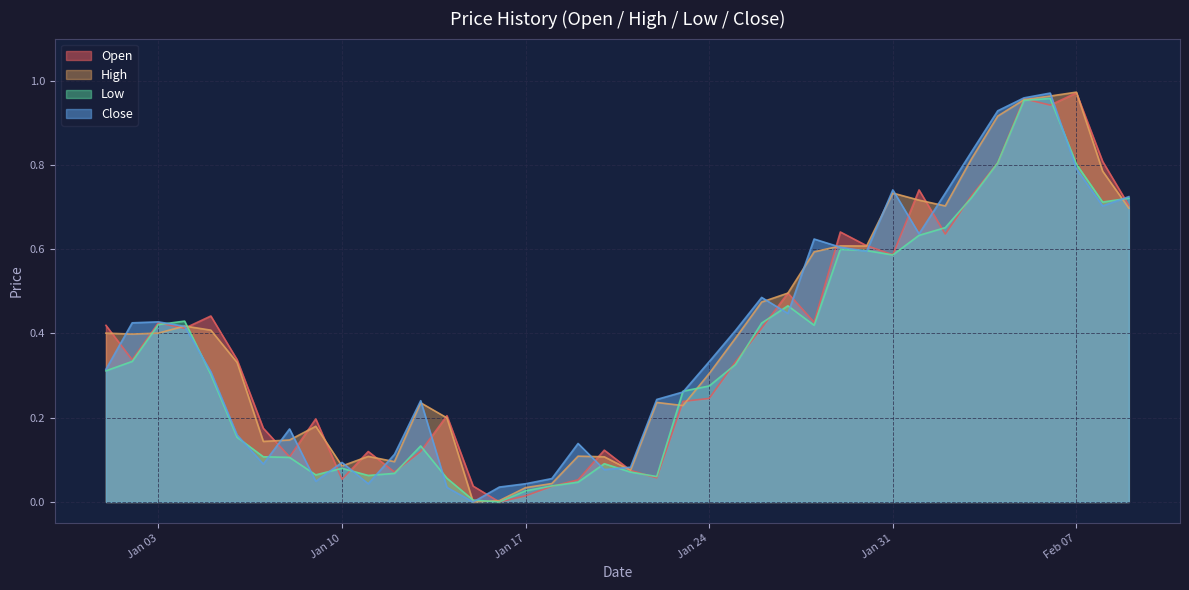

How many distinct data groups are displayed?

4